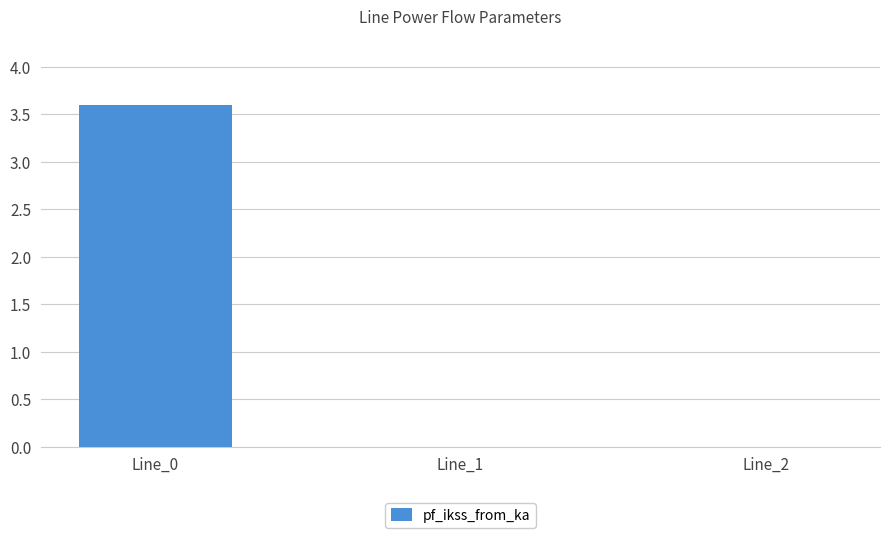

True or false: the data shows 3.6 at Line_0.

True